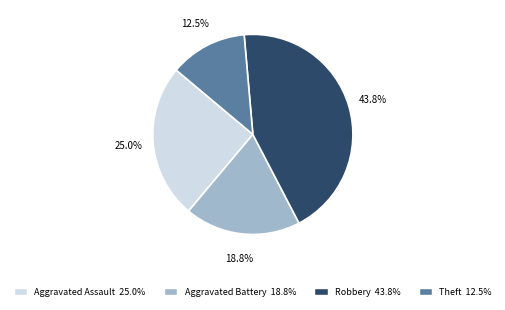

Which slice is the smallest?

Theft